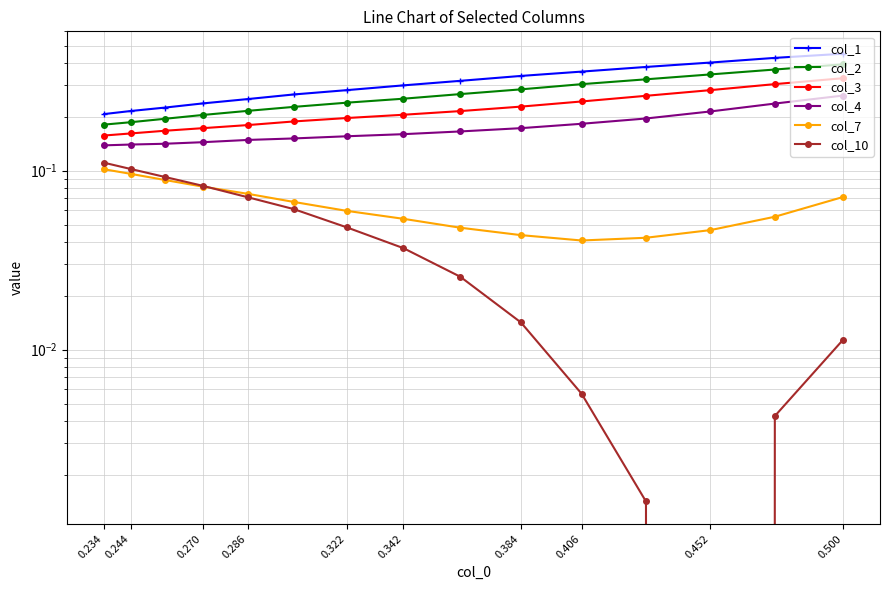

How many lines are shown in the chart?

6